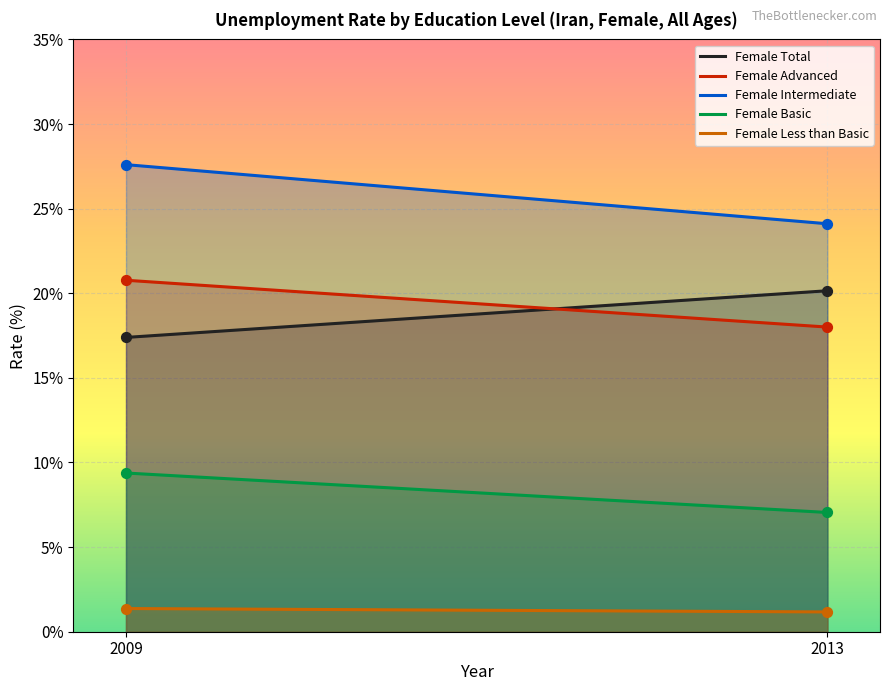

Which series reaches the maximum Y coordinate?

Female Intermediate